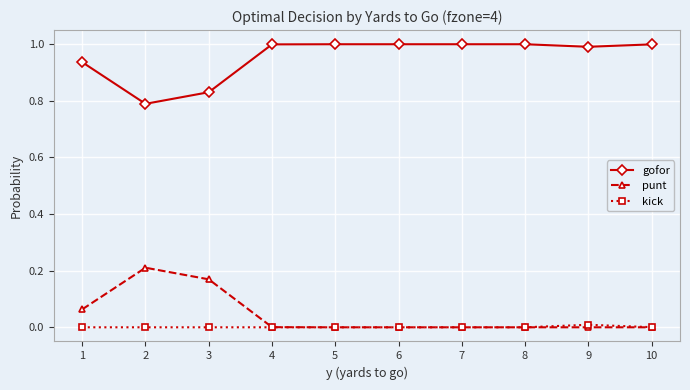

The value of gofor at 6 is 1.4. True or false?

False